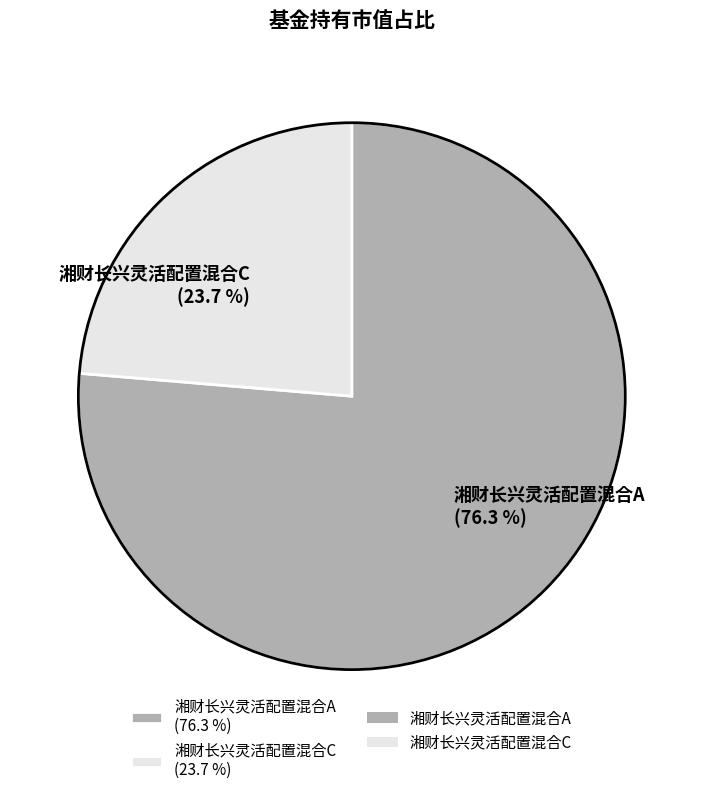

Is it true that 湘财长兴灵活配置混合C is 24% of the pie?

True